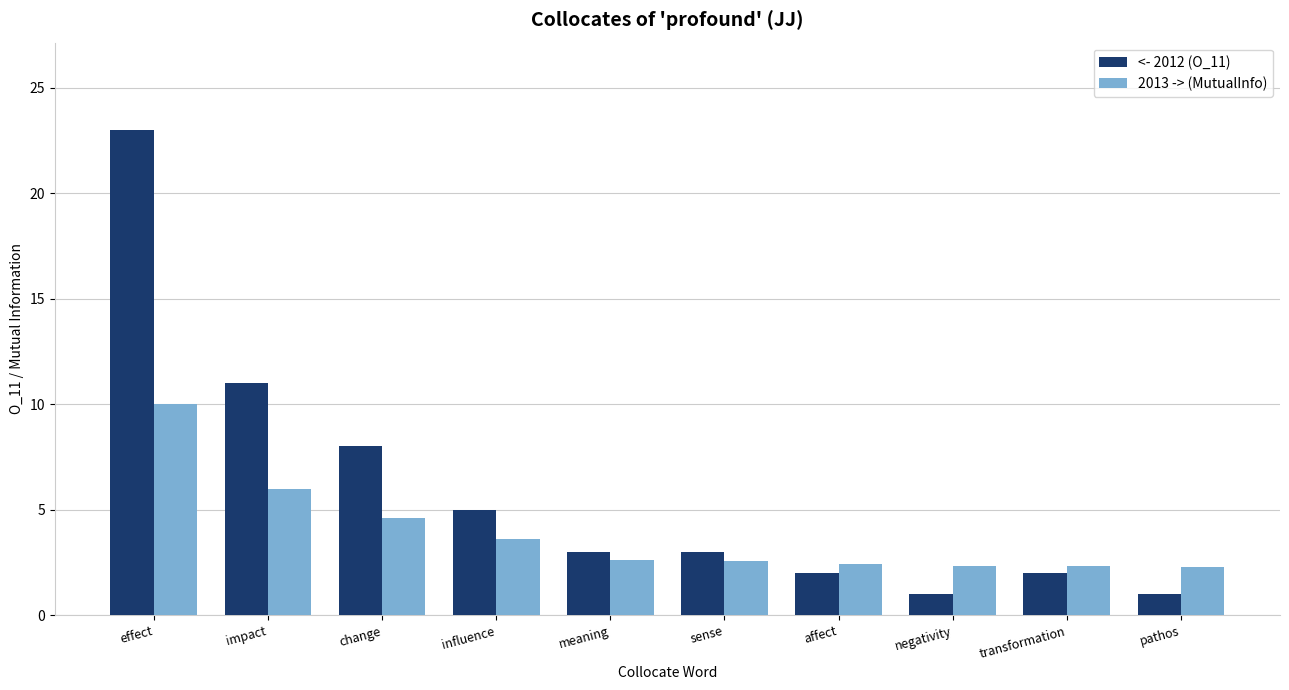

What is the sum of all 2013 -> (MutualInfo) values?

38.8